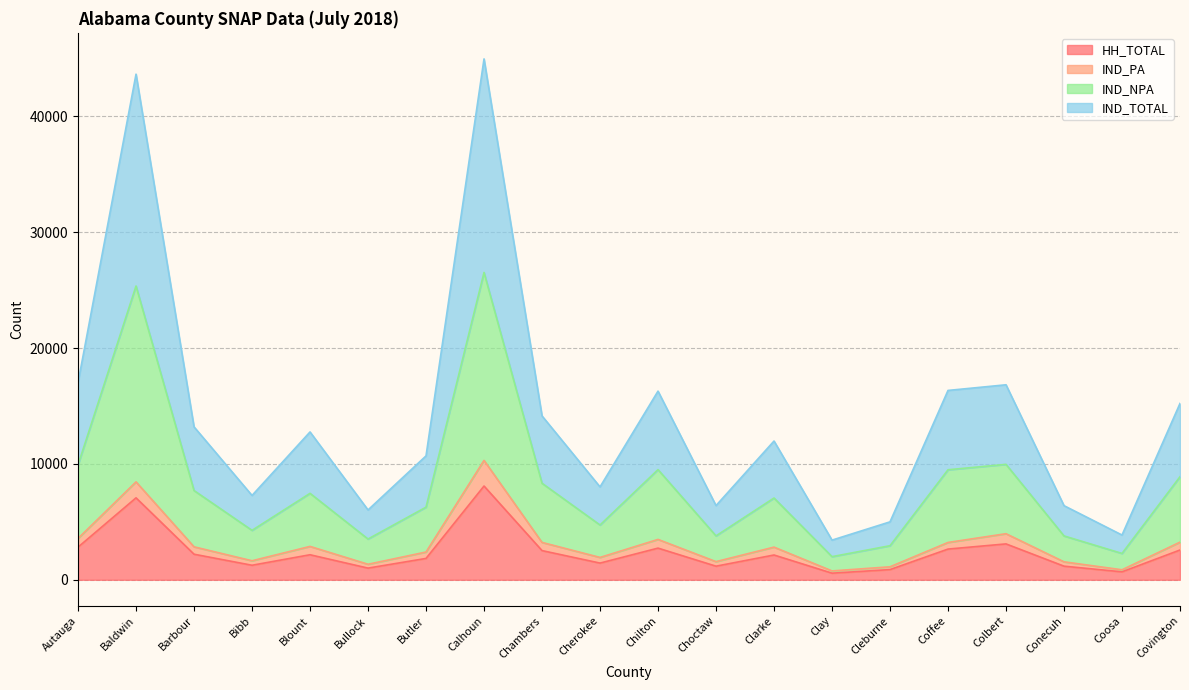

True or false: IND_TOTAL and IND_NPA intersect in this chart.

False